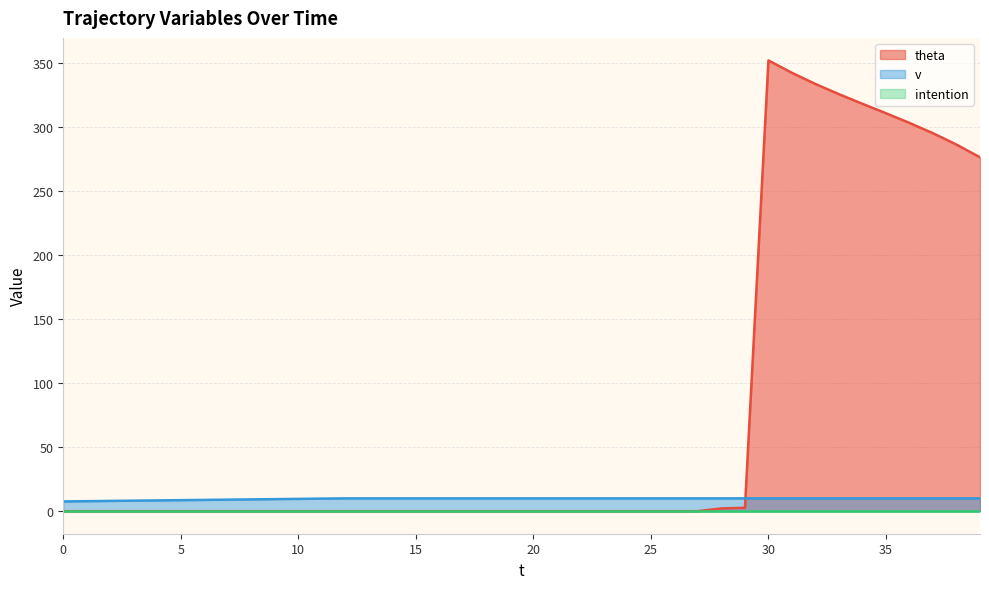

Which series has the widest spread of values?

theta